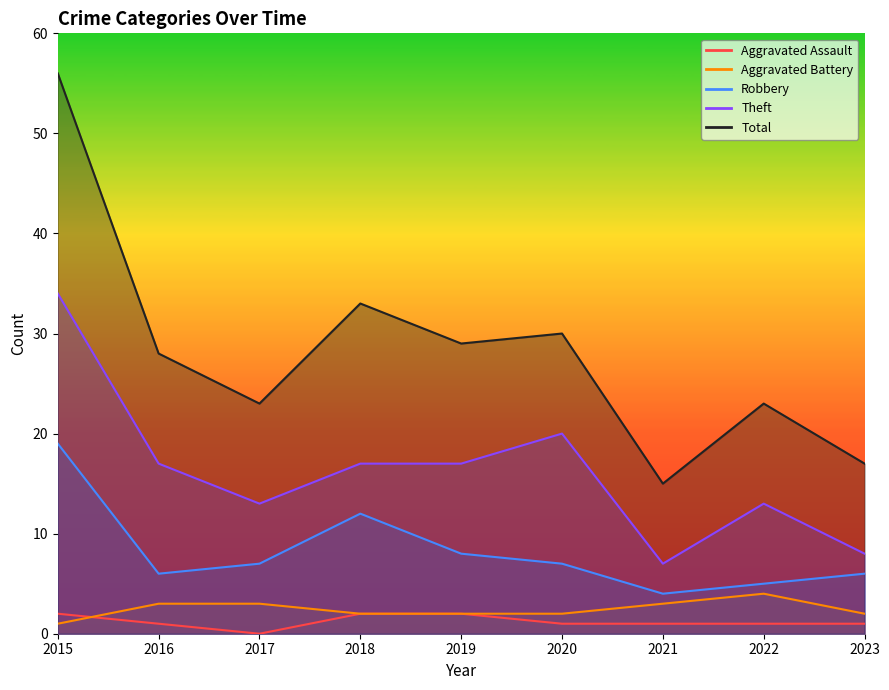

Reading left to right, extract all data points from this chart.

Aggravated Assault: 2015=2	2016=1	2017=0	2018=2	2019=2	2020=1	2021=1	2022=1	2023=1
Aggravated Battery: 2015=1	2016=3	2017=3	2018=2	2019=2	2020=2	2021=3	2022=4	2023=2
Robbery: 2015=19	2016=6	2017=7	2018=12	2019=8	2020=7	2021=4	2022=5	2023=6
Theft: 2015=34	2016=17	2017=13	2018=17	2019=17	2020=20	2021=7	2022=13	2023=8
Total: 2015=56	2016=28	2017=23	2018=33	2019=29	2020=30	2021=15	2022=23	2023=17